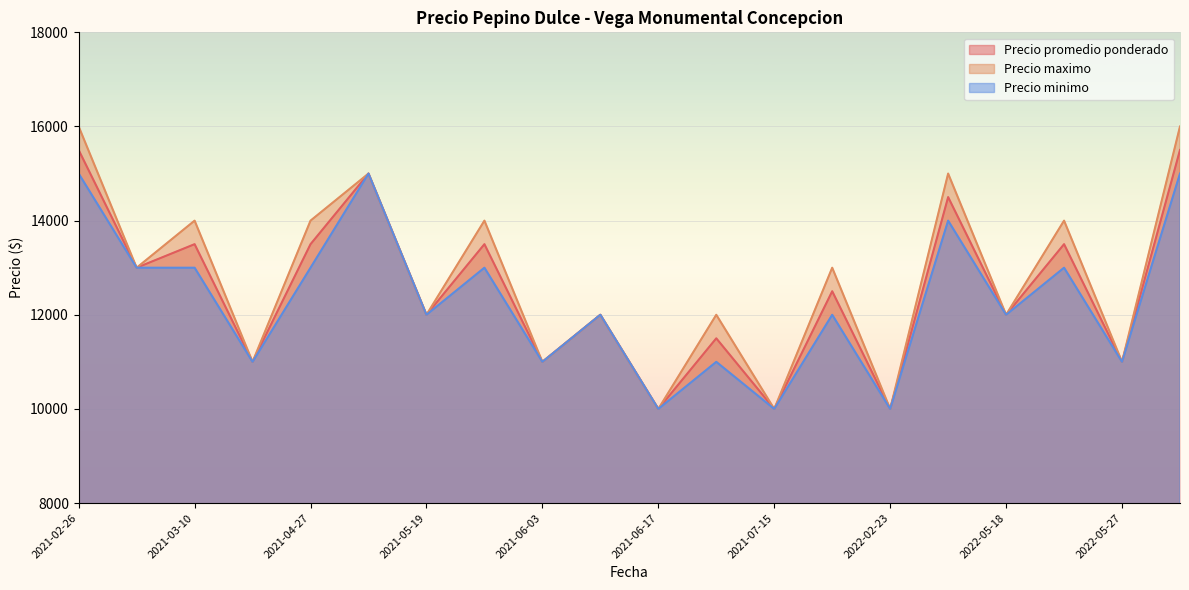

True or false: Precio promedio ponderado and Precio maximo intersect in this chart.

False